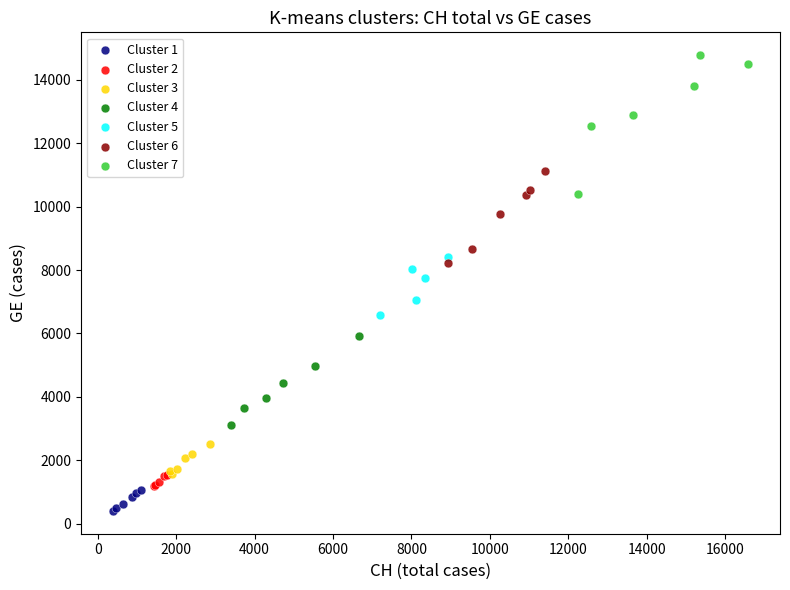

Which series contains the highest Y value?

Cluster 7